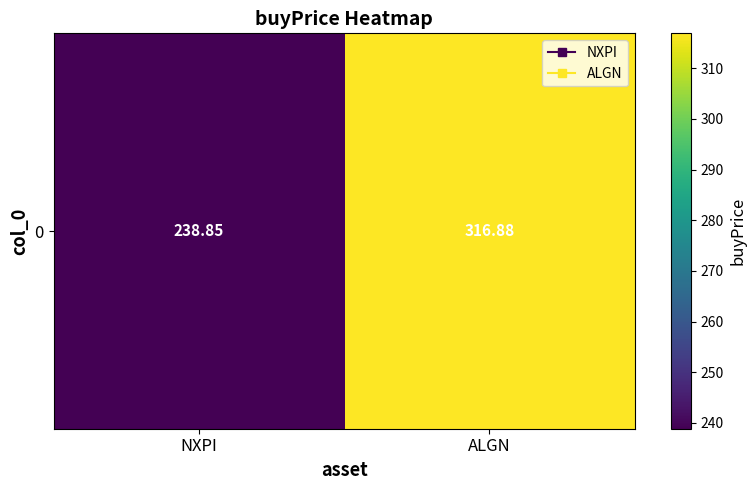

What is the average value?

277.9